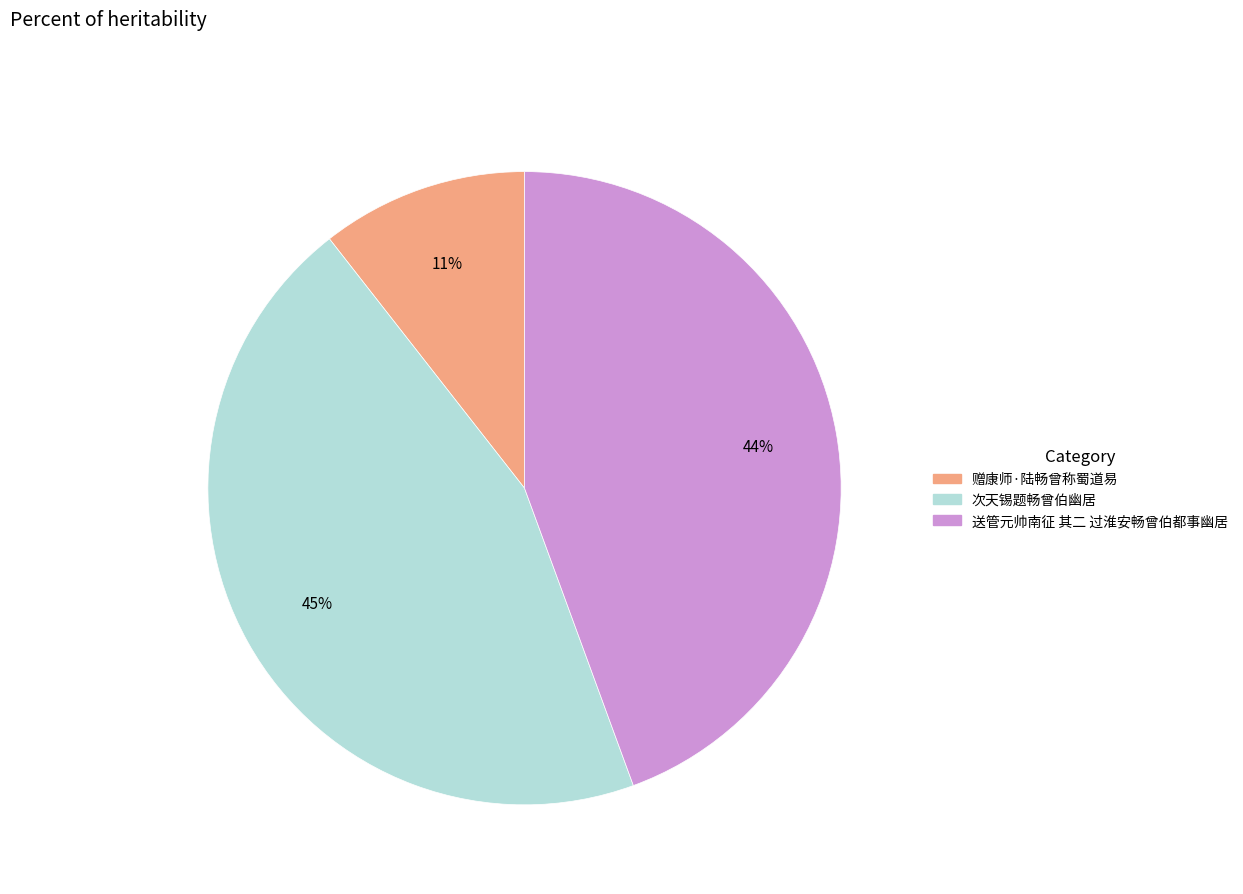

Does any single category account for the majority?

No